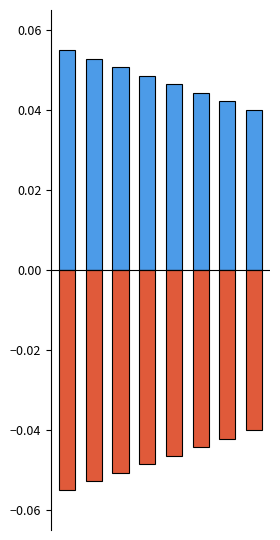

Count the Technology_inputs values in the range 0 to 1.

8